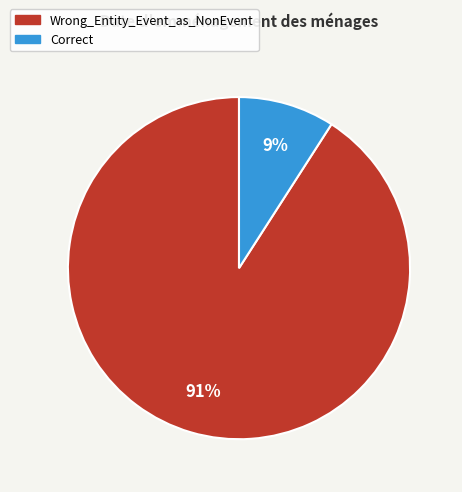

To the nearest percent, what is the difference between the largest and smallest slice percentages?

82%